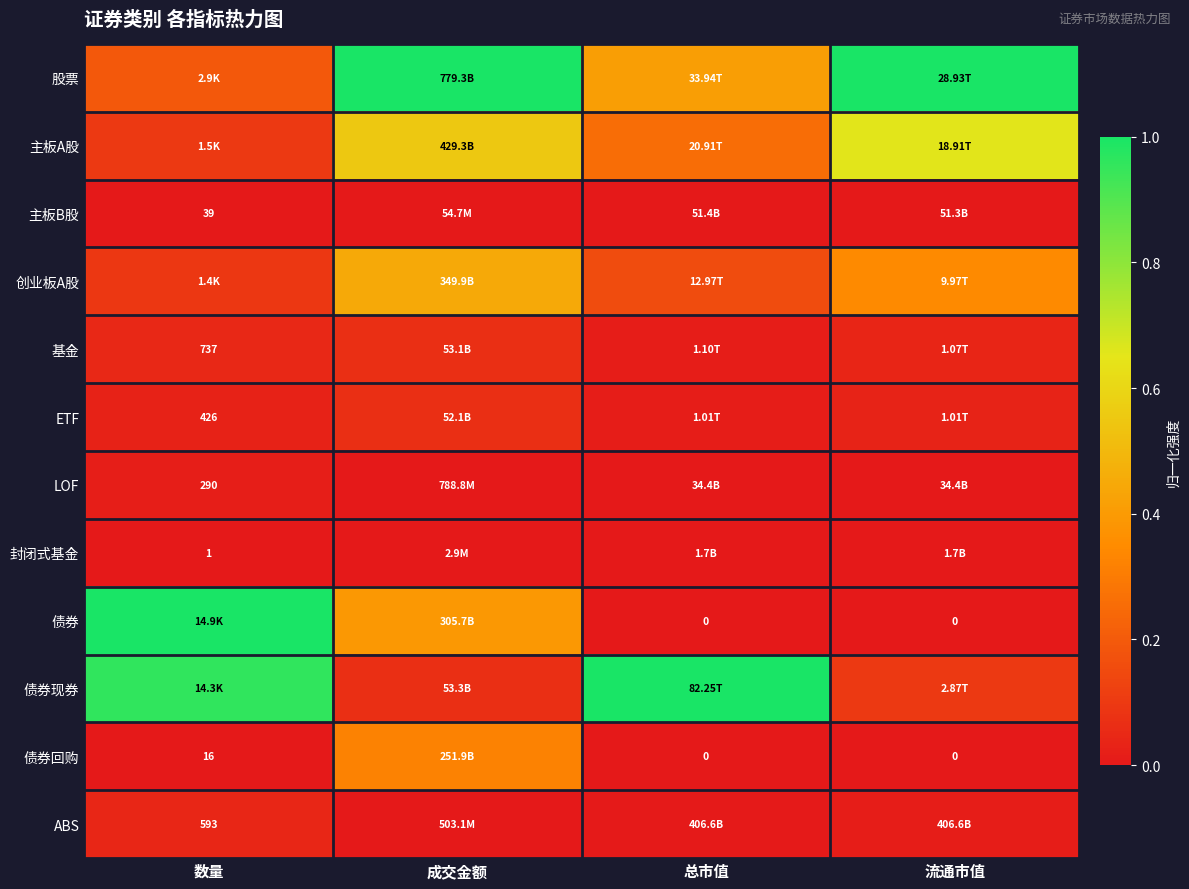

List the labels in order of 主板A股 value, smallest first.

数量, 总市值, 成交金额, 流通市值